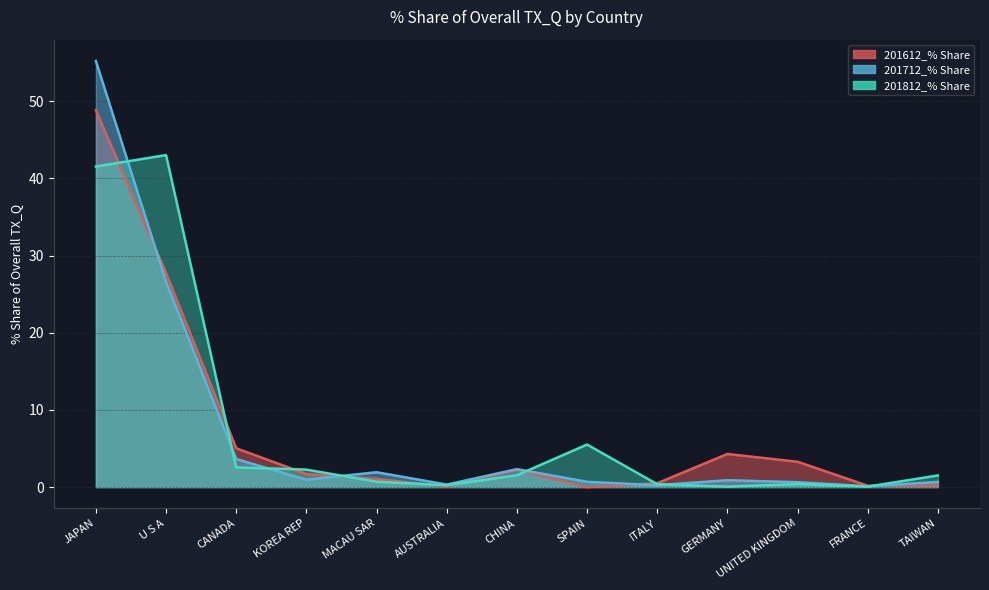

At which category is the sum across all series the highest?

JAPAN